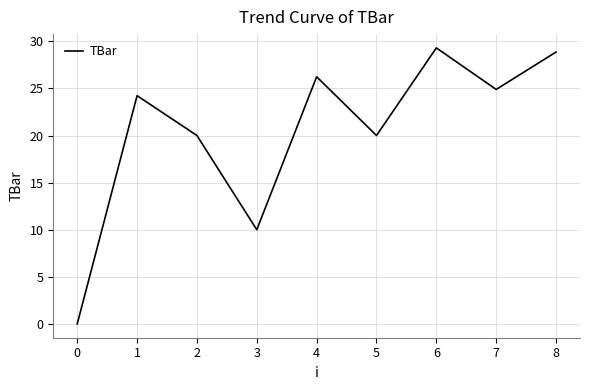

Approximately how many times larger is the value at 2 compared to 5?

1.0